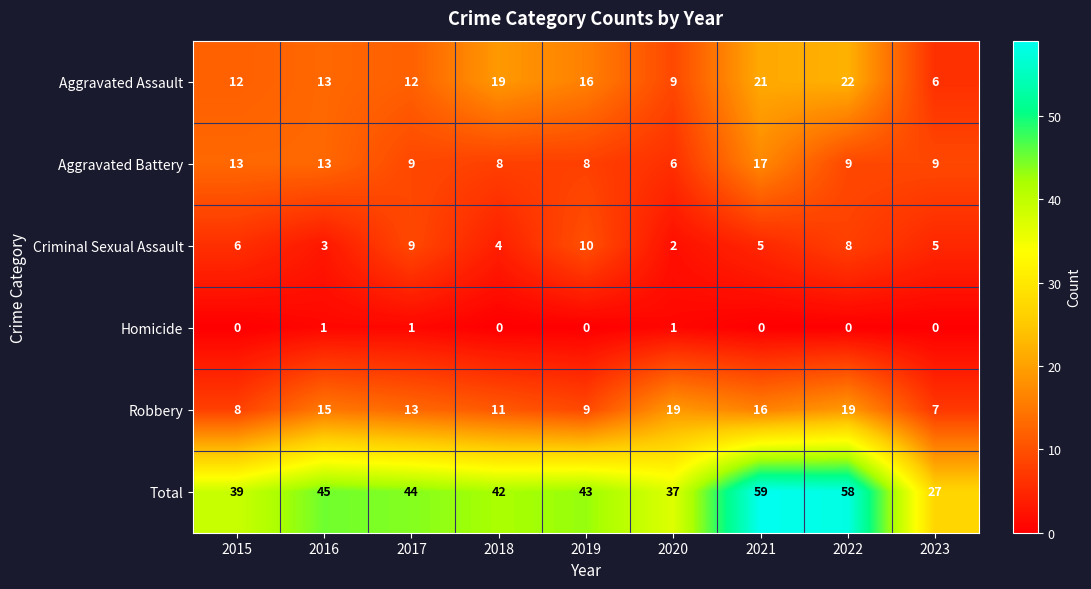

What is the average value of the Robbery series?

13